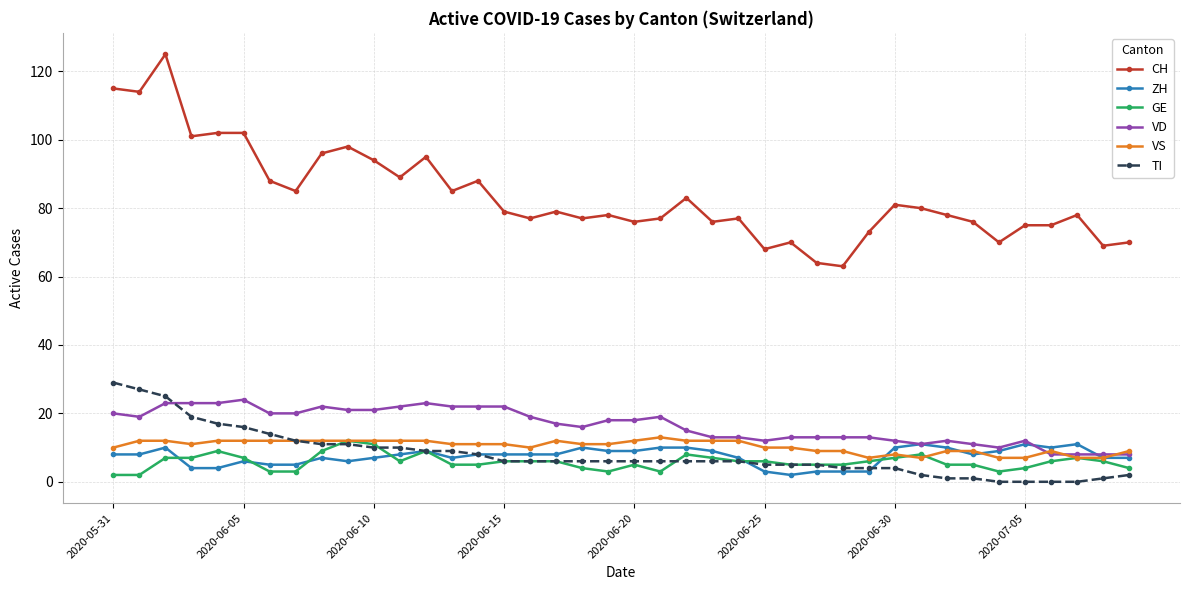

Count the number of categories in the chart.

40